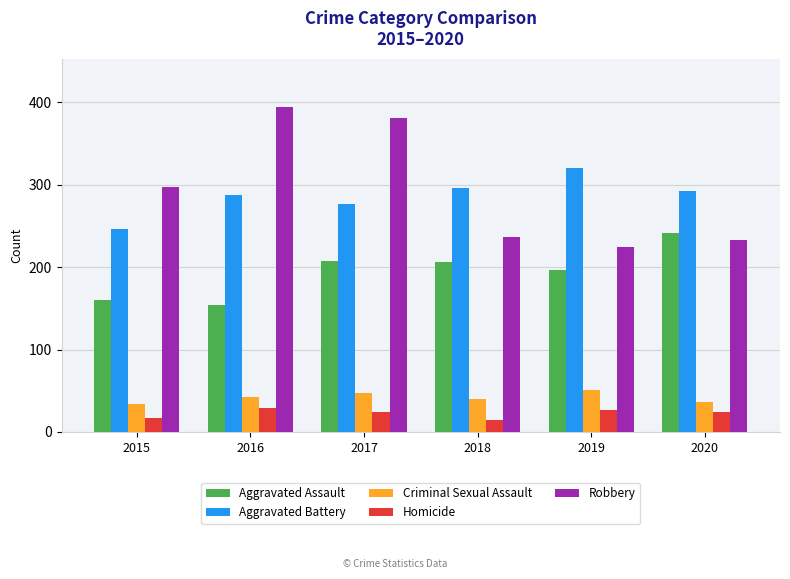

What is the spread (max minus min) of values at 2018?

281